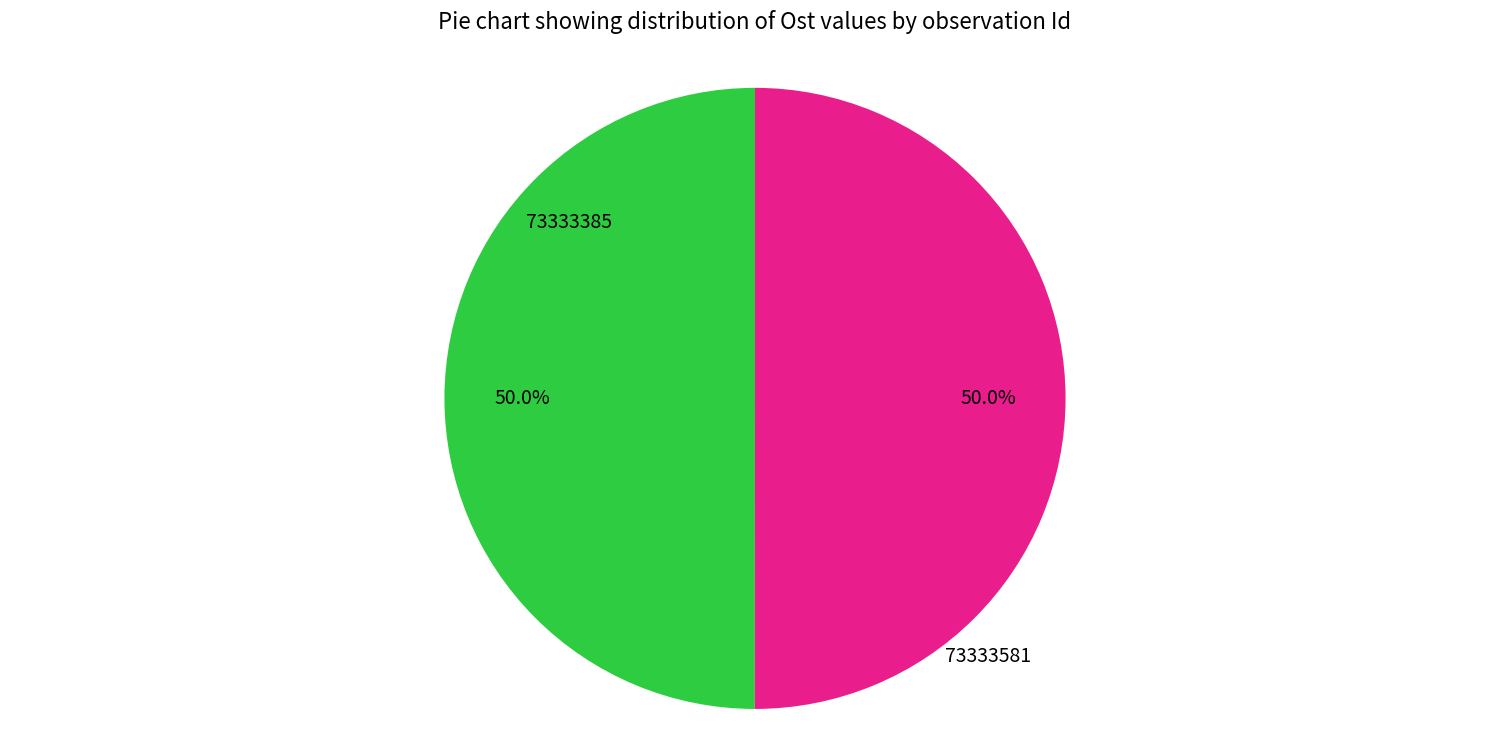

How many segments does this pie chart have?

2